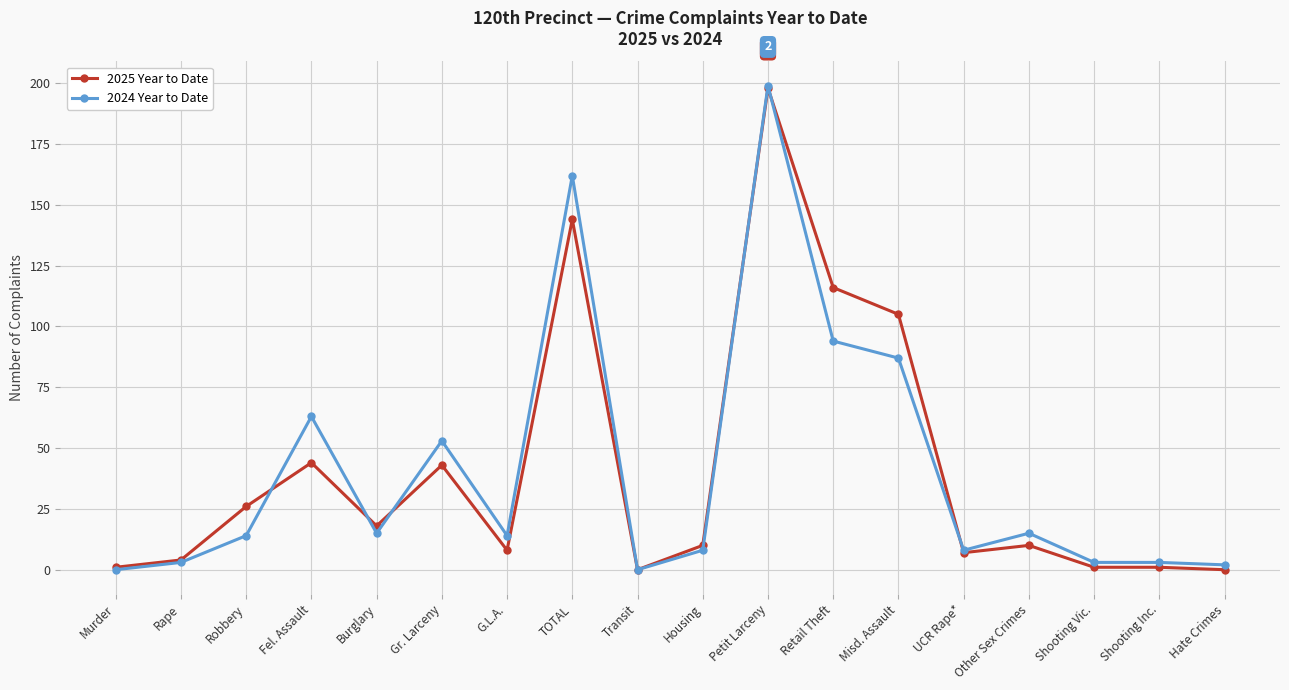

Is the value of 2024 Year to Date at TOTAL greater than the value of 2025 Year to Date at Housing?

Yes